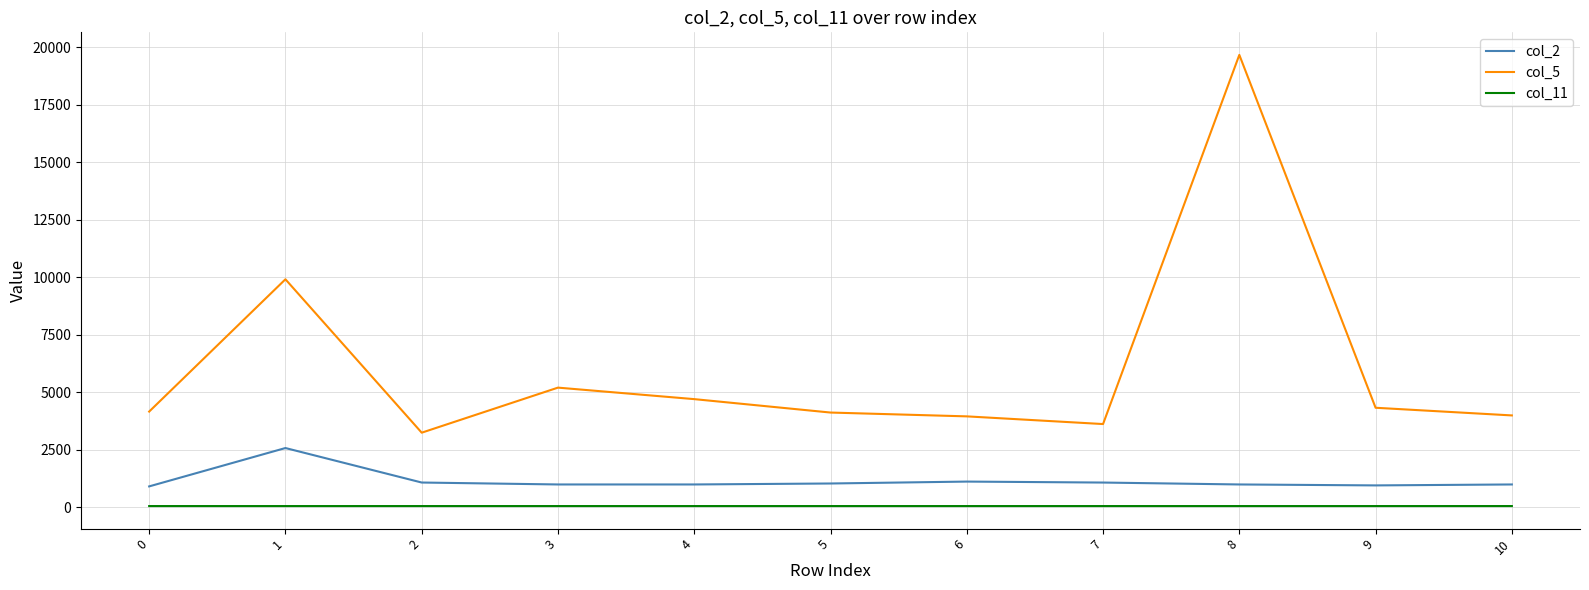

What is the difference between the maximum and minimum values in the col_11 series?

0.5